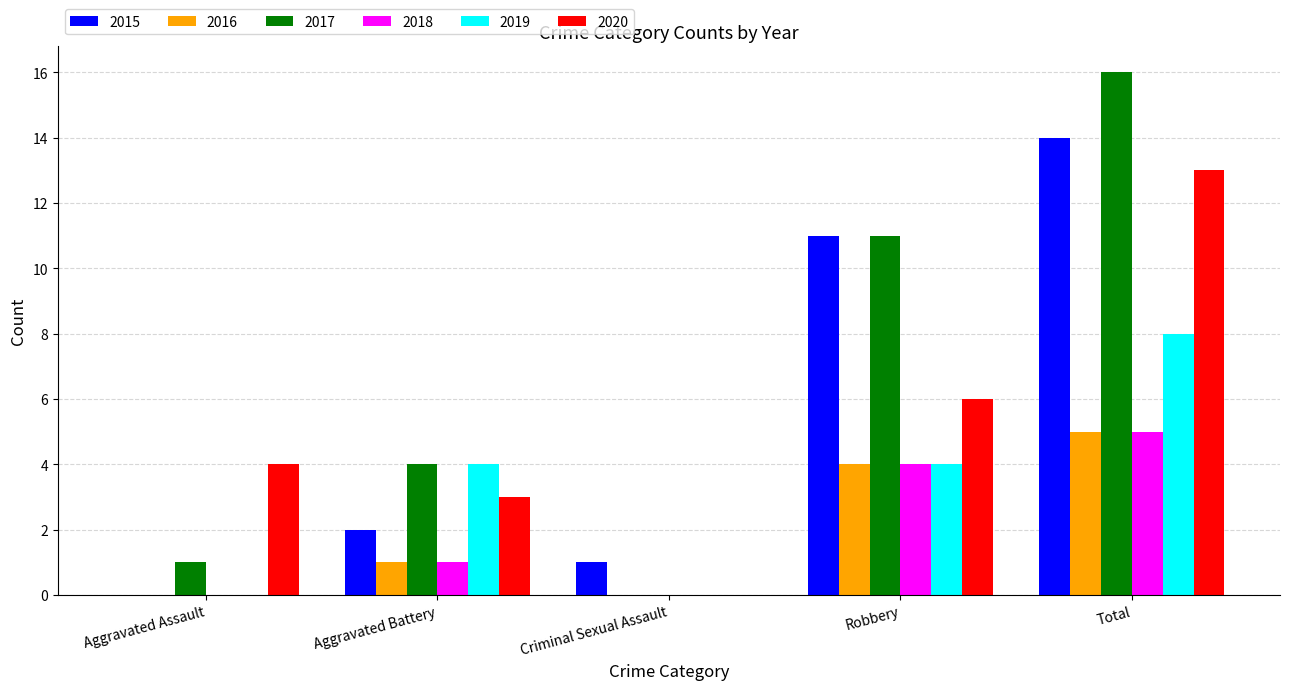

Is it true that 2019 equals 4 at Aggravated Assault?

False